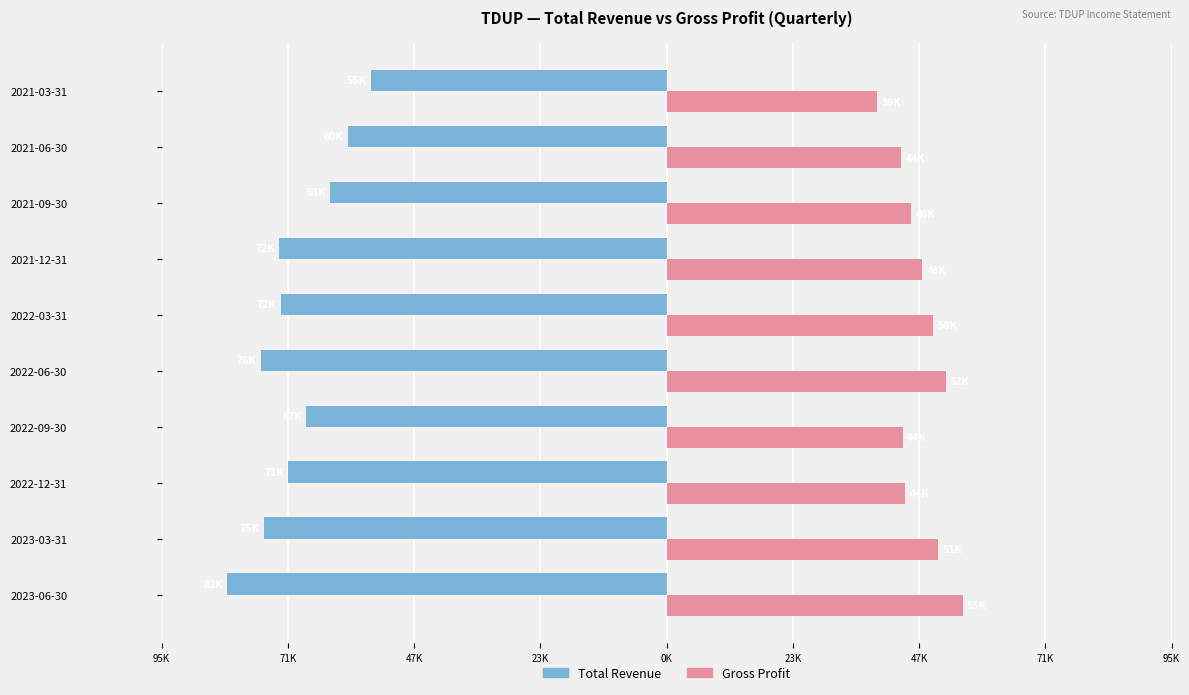

What are all the series names shown in the legend?

Total Revenue, Gross Profit